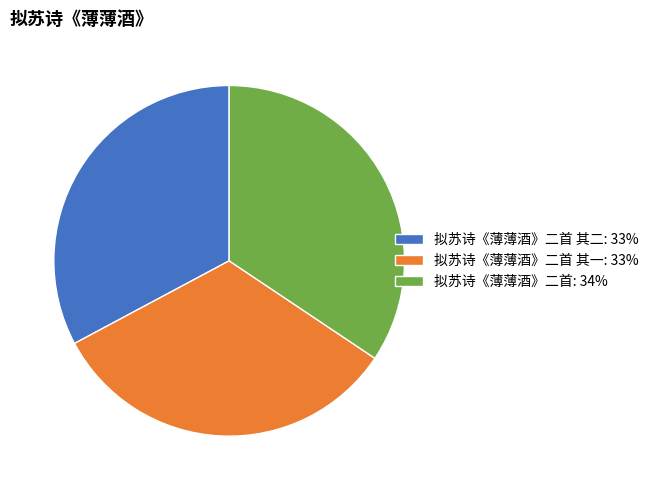

Combined, do 拟苏诗《薄薄酒》二首 其一: 33% and 拟苏诗《薄薄酒》二首 其二: 33% account for over 50%?

Yes